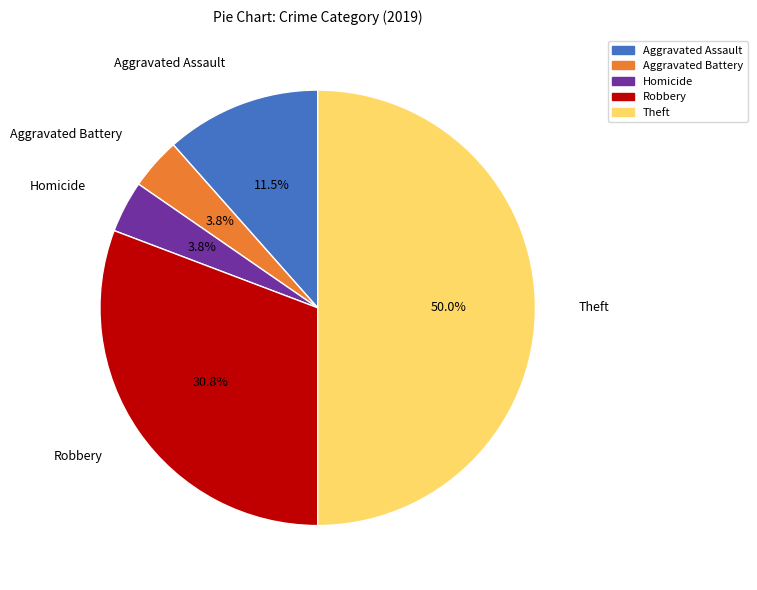

Count the number of slices in the pie.

5